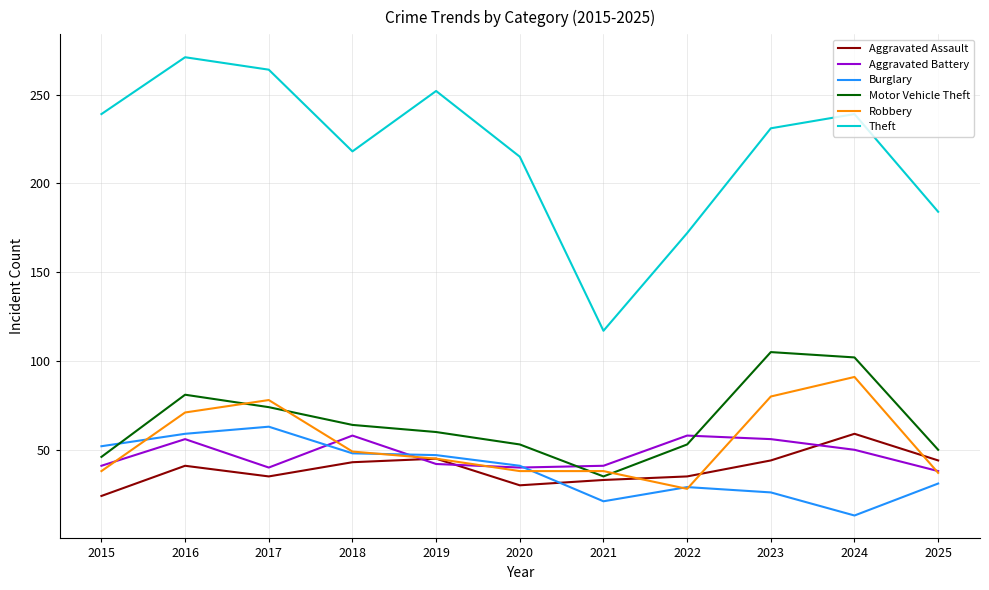

What is the difference between the maximum and minimum values in the Robbery series?

63